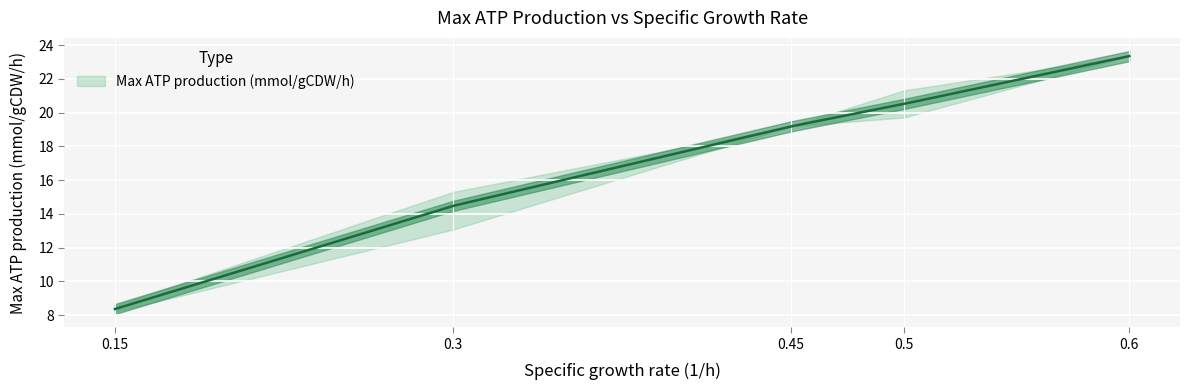

At which category does the data reach its first local valley?

0.15